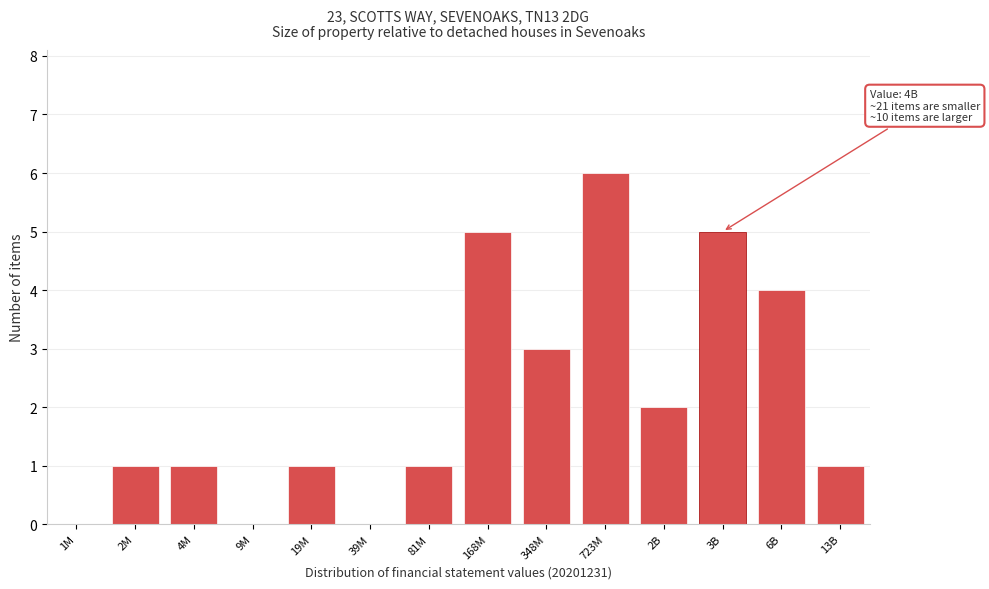

Reading left to right, list all the values displayed in this chart.

1M=0	2M=1	4M=1	9M=0	19M=1	39M=0	81M=1	168M=5	348M=3	723M=6	2B=2	3B=5	6B=4	13B=1